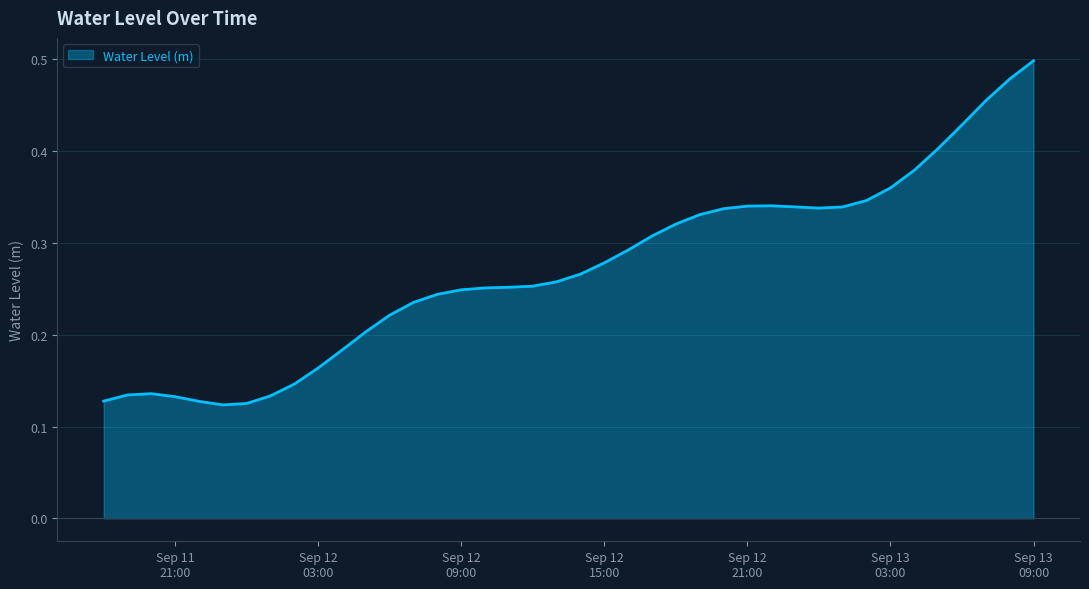

Does the chart have visible grid lines?

Yes